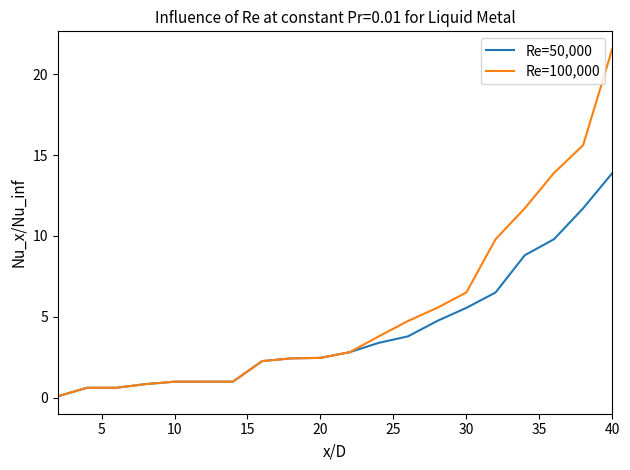

Count the number of data series in this chart.

2